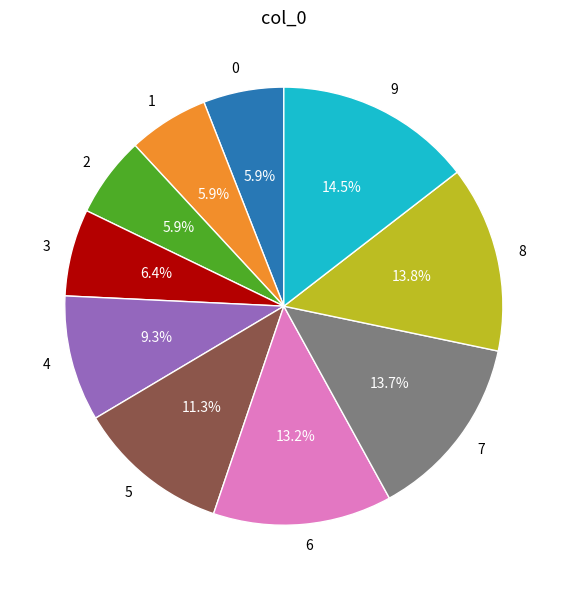

What percentage do 7 and 4 together represent?

23.0%